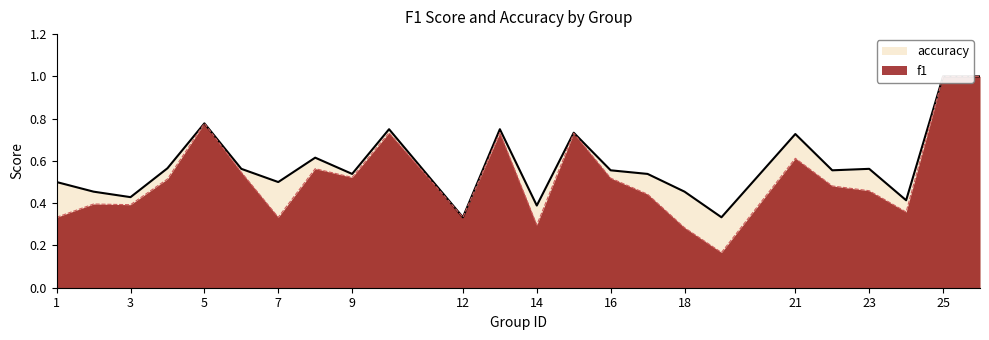

List the series in order of their overall mean, lowest first.

f1, accuracy